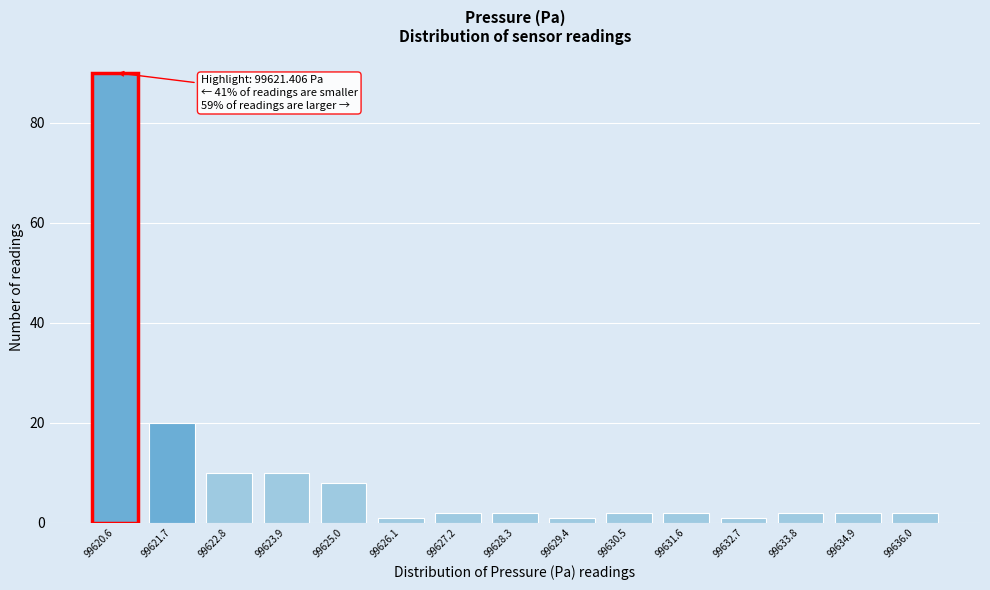

Reading left to right, extract all data points from this chart.

90	20	10	10	8	1	2	2	1	2	2	1	2	2	2